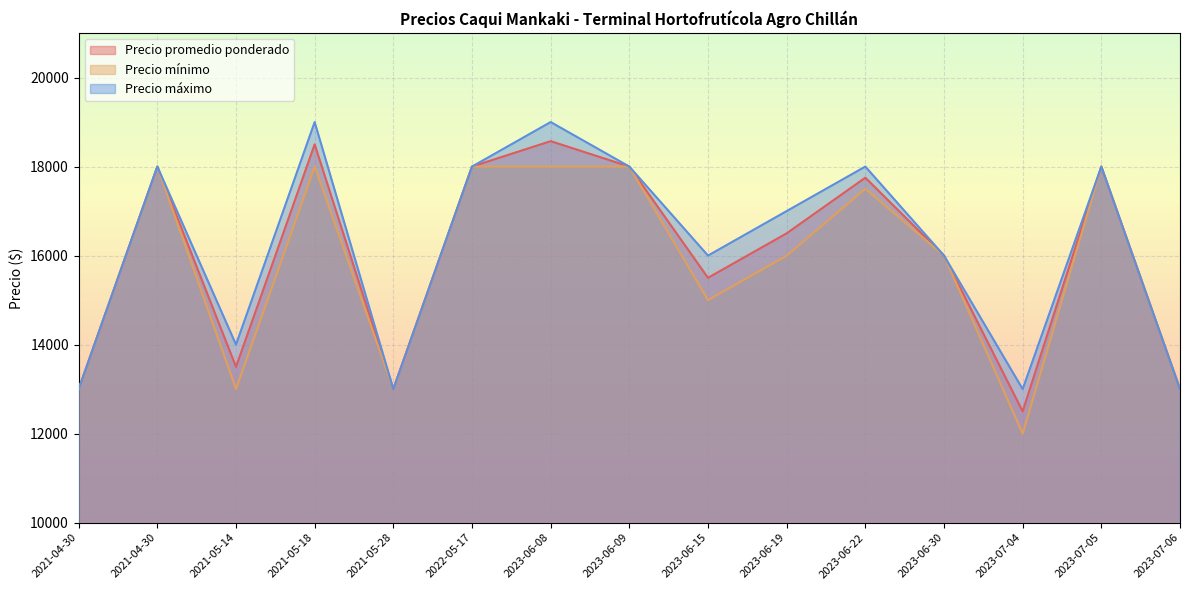

Where is the first local minimum for Precio máximo?

2021-05-14